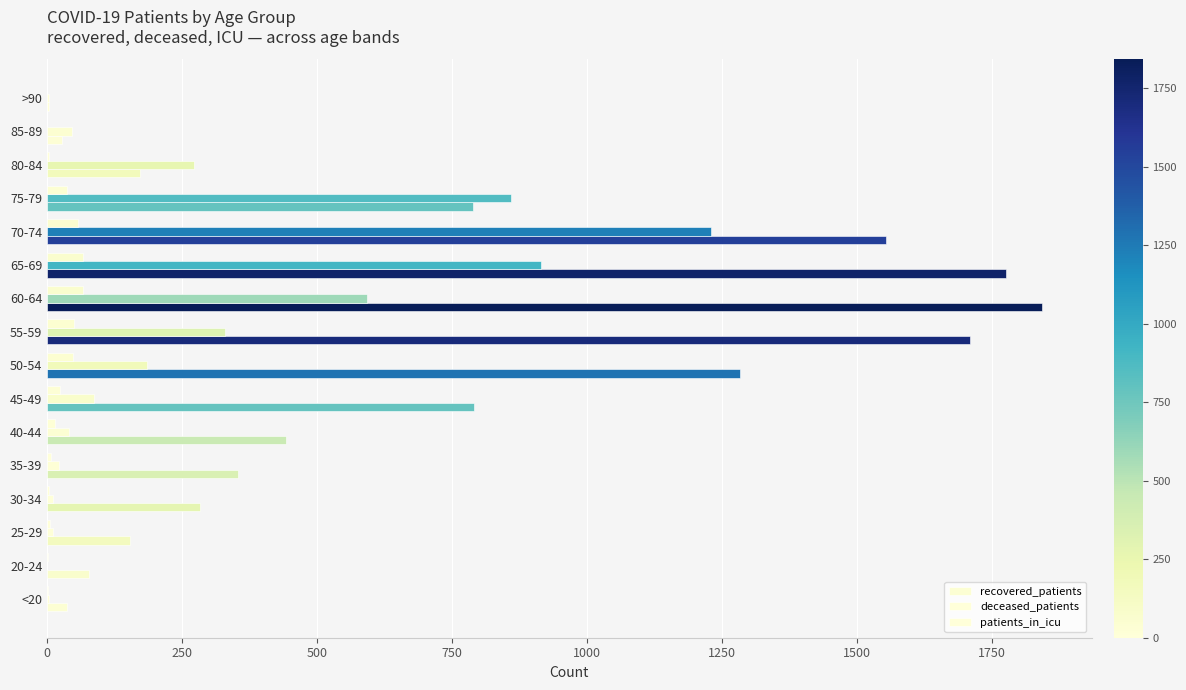

Reading right to left, extract all data points from this chart.

recovered_patients: 3	27	172	789	1553	1775	1842	1709	1282	790	442	353	283	153	78	36
deceased_patients: 3	46	271	859	1229	914	592	330	185	86	40	21	11	10	0	4
patients_in_icu: 0	0	3	37	57	66	67	50	47	23	15	7	4	6	2	1